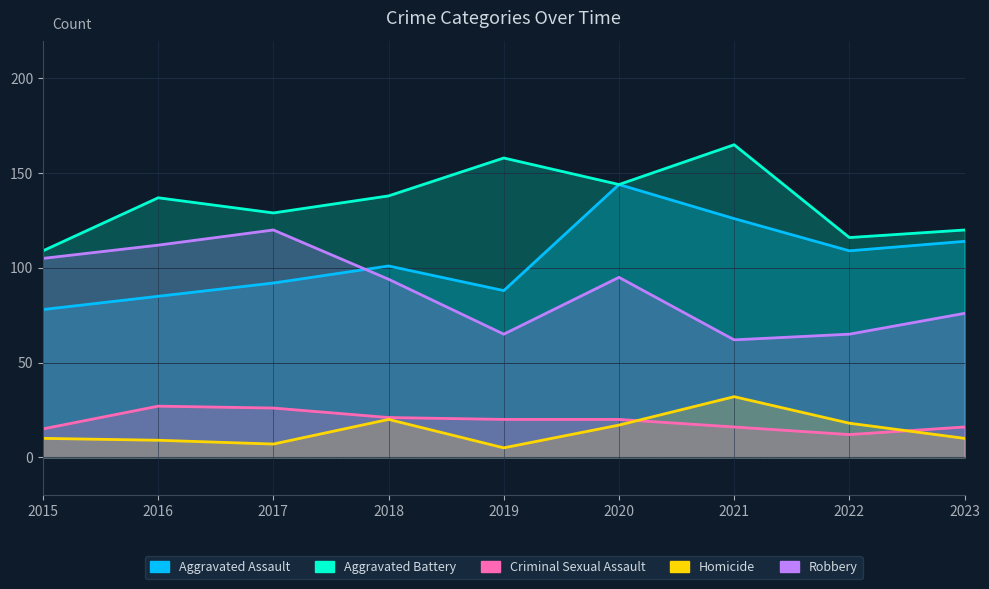

Between 2017 and 2018, which series saw the biggest shift?

Robbery